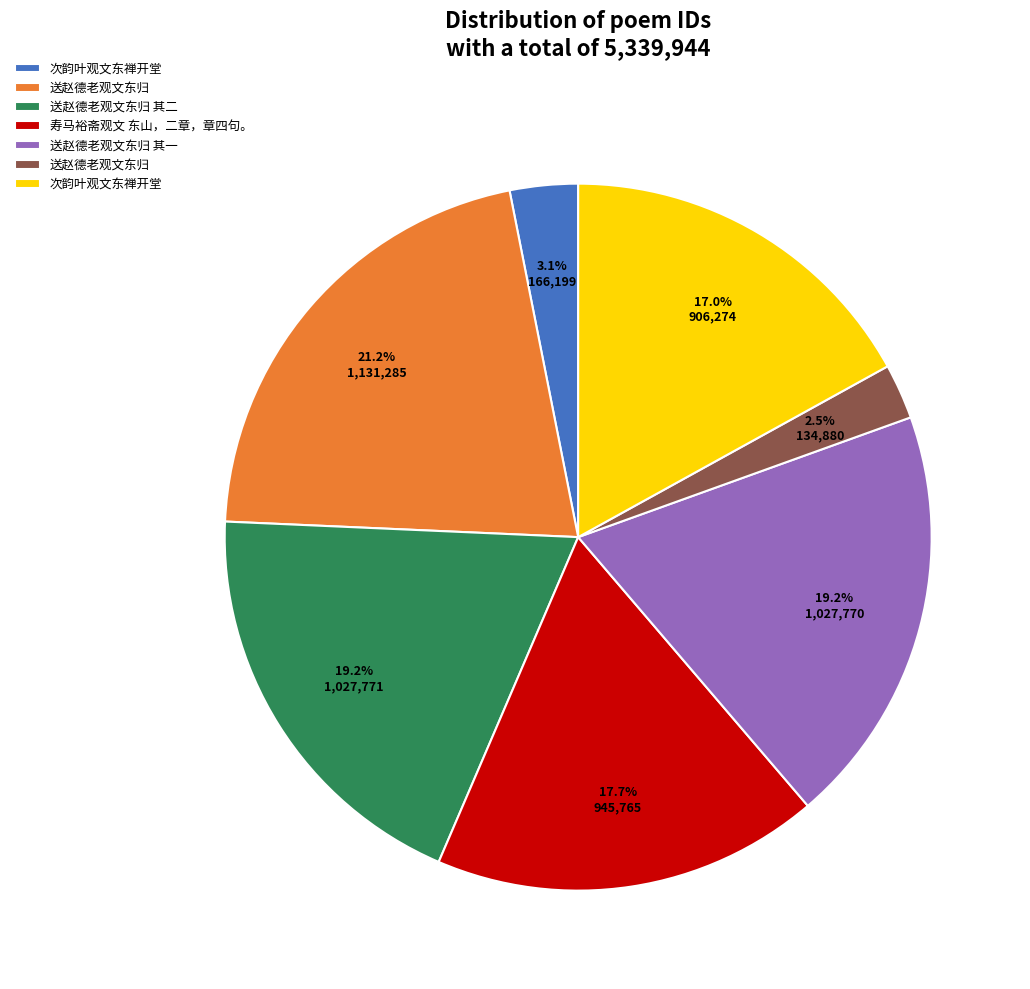

Does any single category account for the majority?

No